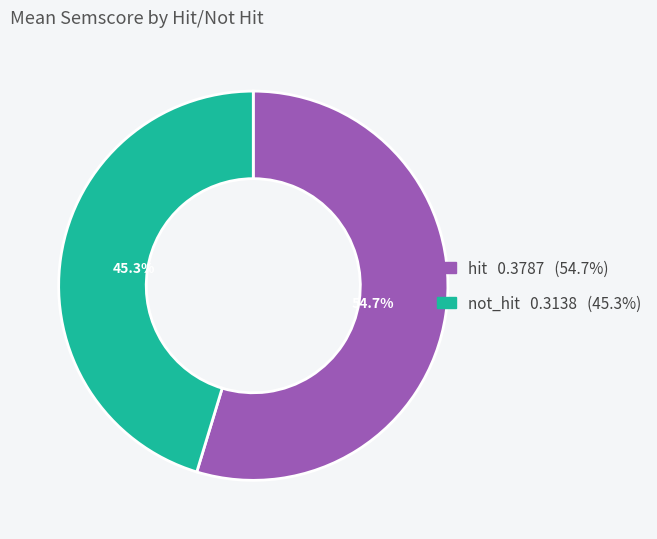

Rank the categories by value from highest to lowest.

hit, not_hit